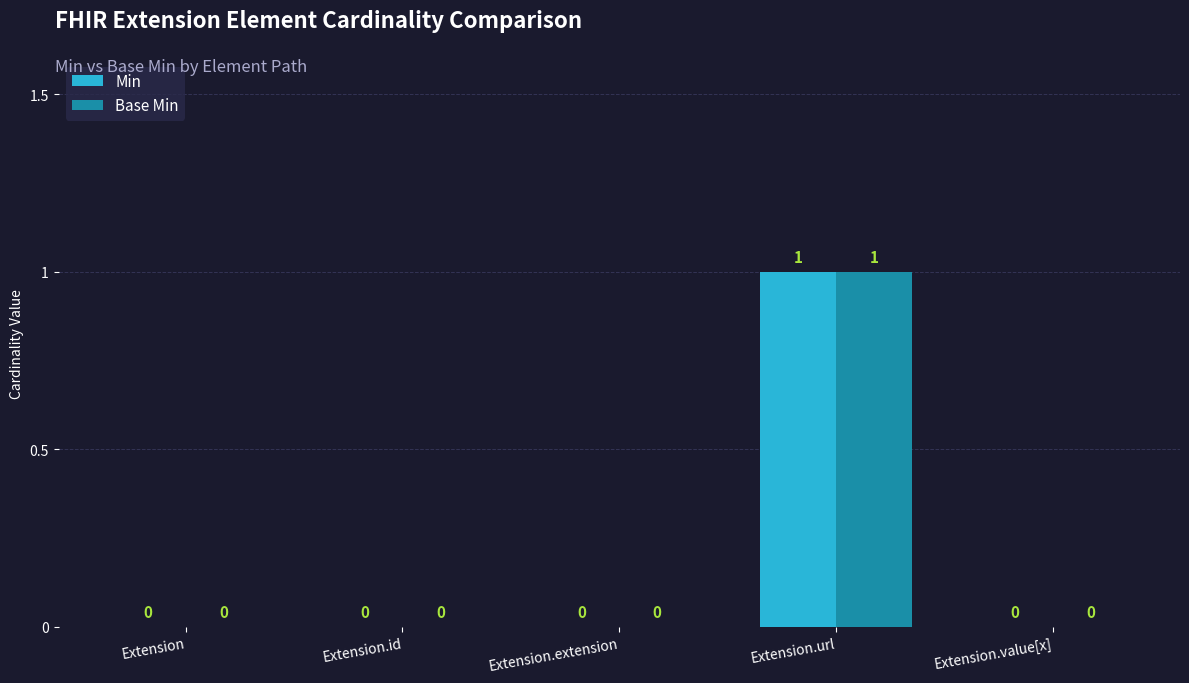

The value of Base Min at Extension.url is 1. True or false?

True